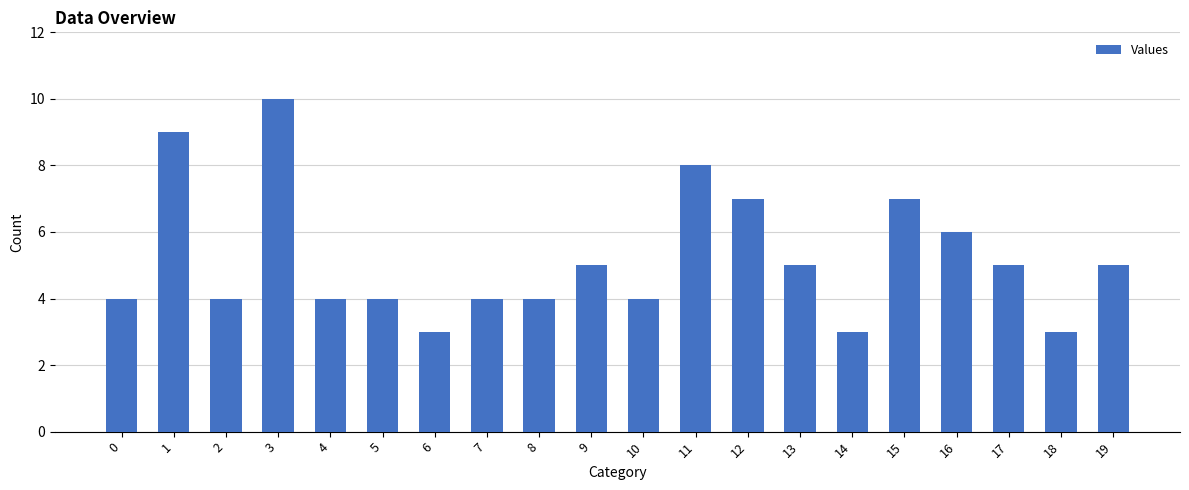

Count the values in the range 4 to 7.

14